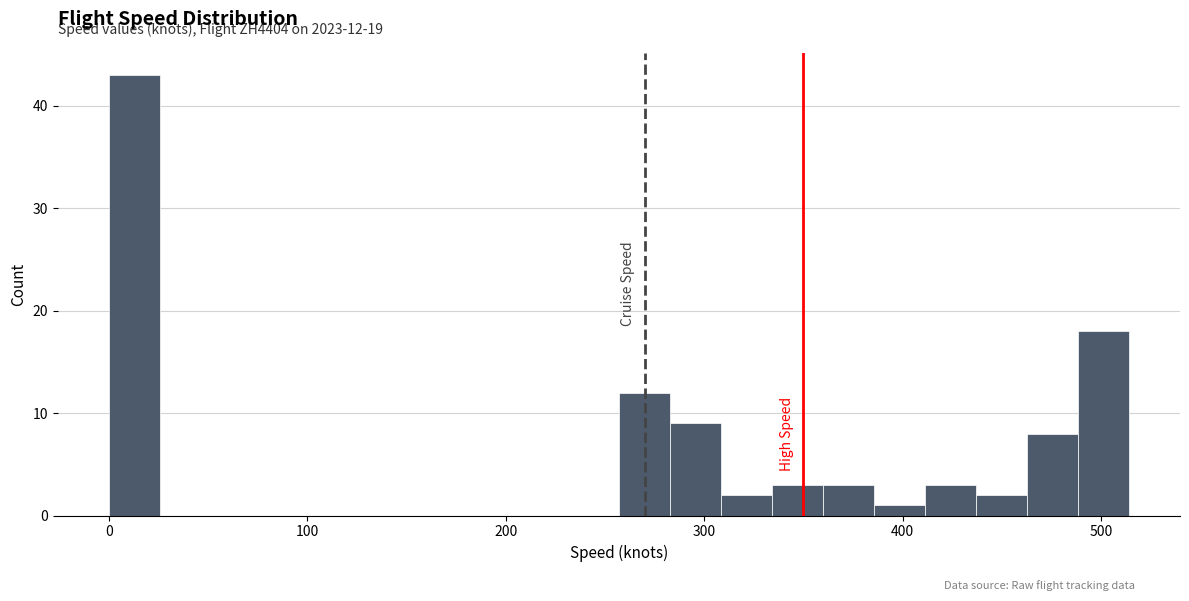

Around what value on the x-axis is the tallest bar? Give the approximate position of its centre, as read against the axis.

10